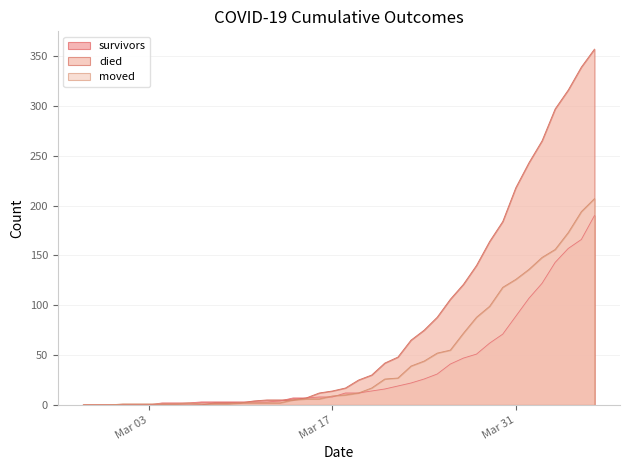

True or false: died has more than 2 points higher than both neighbors.

False